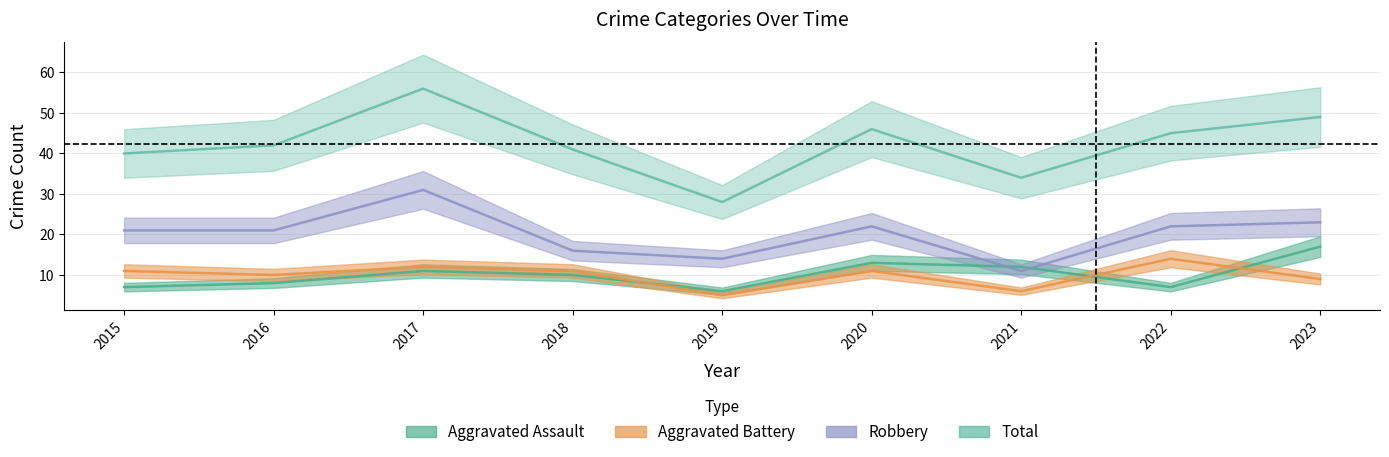

True or false: Aggravated Battery and Robbery cross at least once.

False